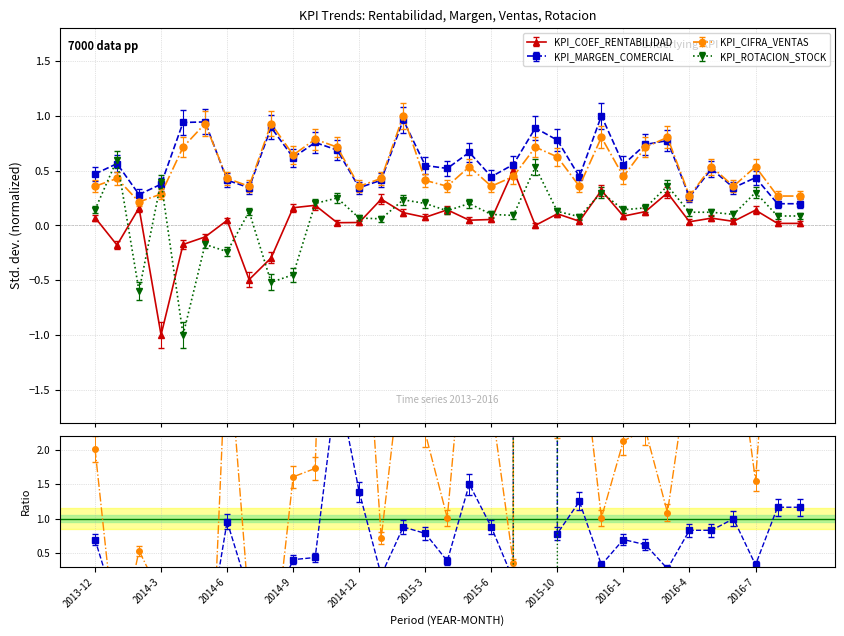

Which label corresponds to the smallest value in the chart?

2014-3